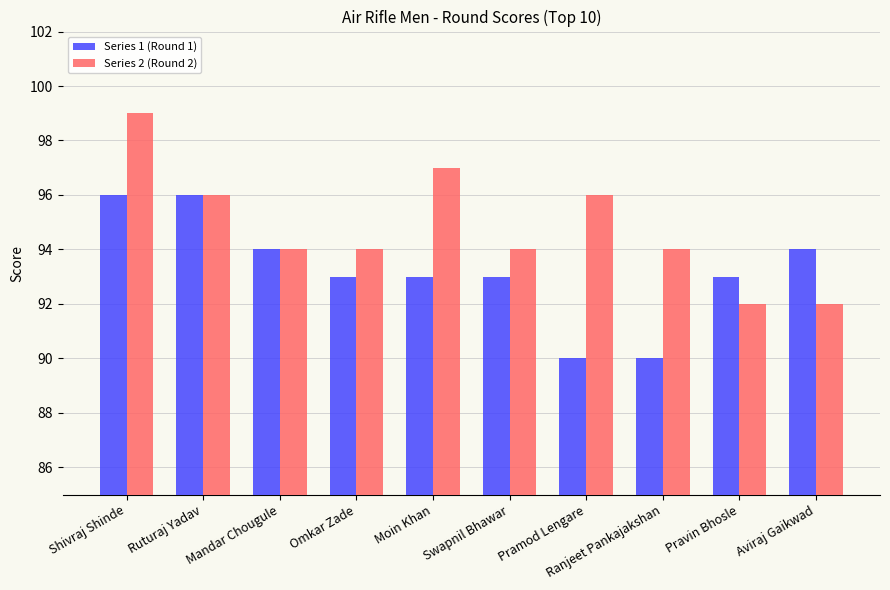

The value of Series 2 (Round 2) at Shivraj Shinde is 130. True or false?

False